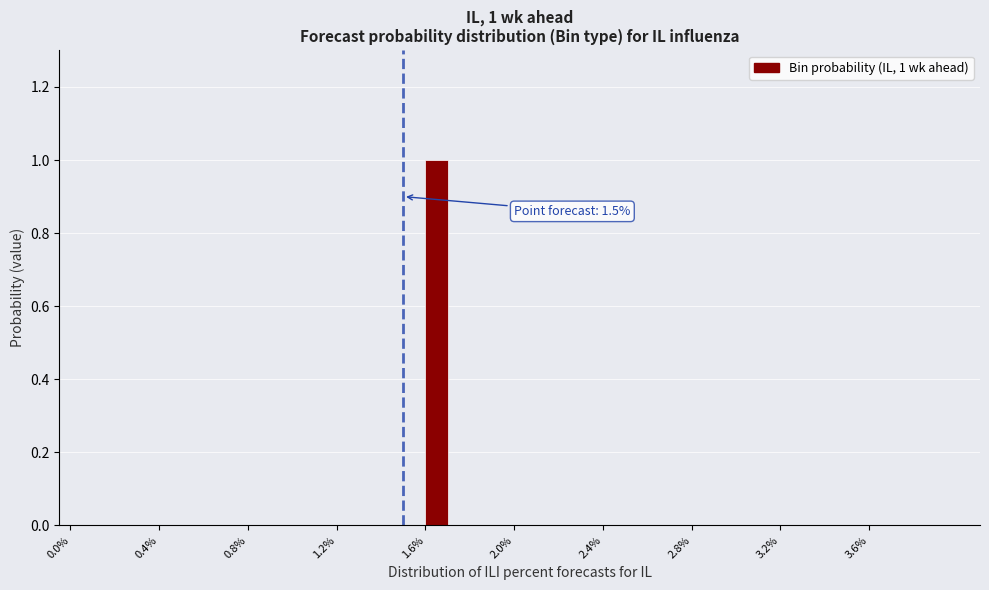

Read against the x-axis, roughly where is the centre of the tallest bar?

1.65